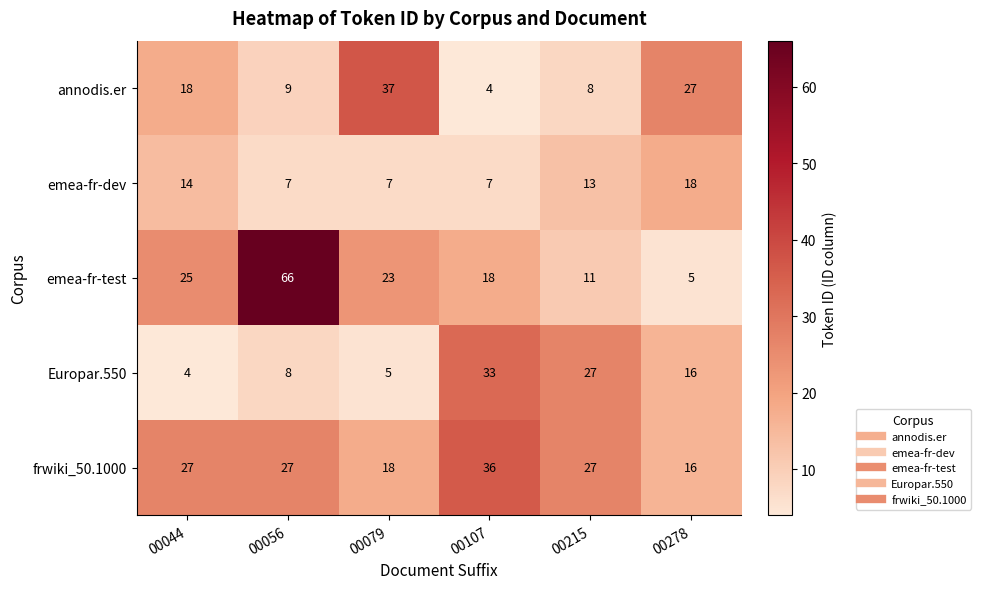

What is the highest value of the Europar.550 series?

33